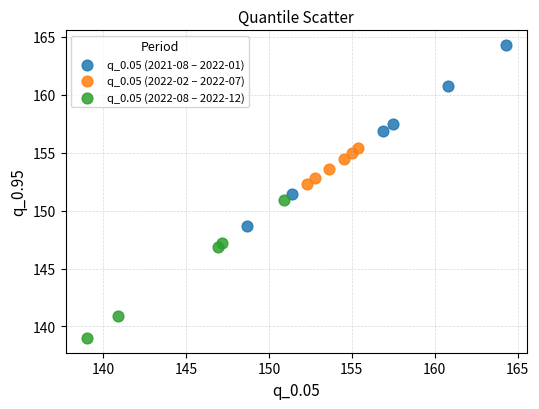

Which series contains the lowest Y value?

q_0.05 (2022-08 – 2022-12)